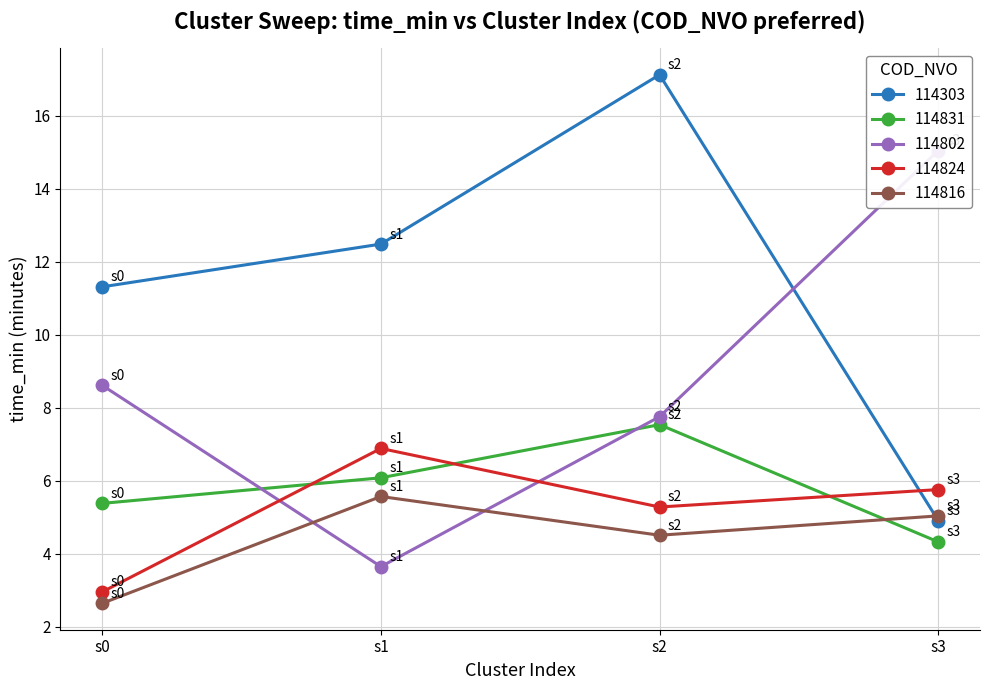

Which series ends up on top after the final intersection of 114816 and 114802?

114802